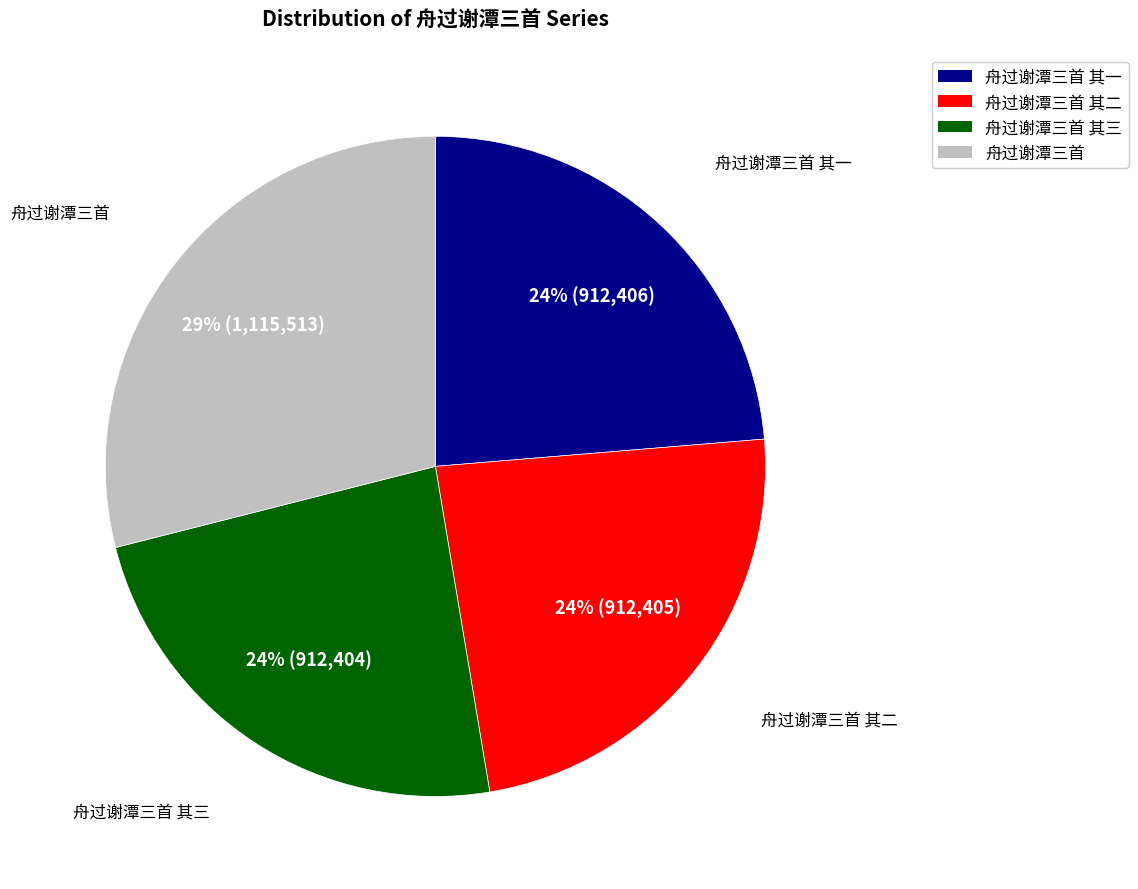

To the nearest percent, what portion does 舟过谢潭三首 其三 represent?

24%